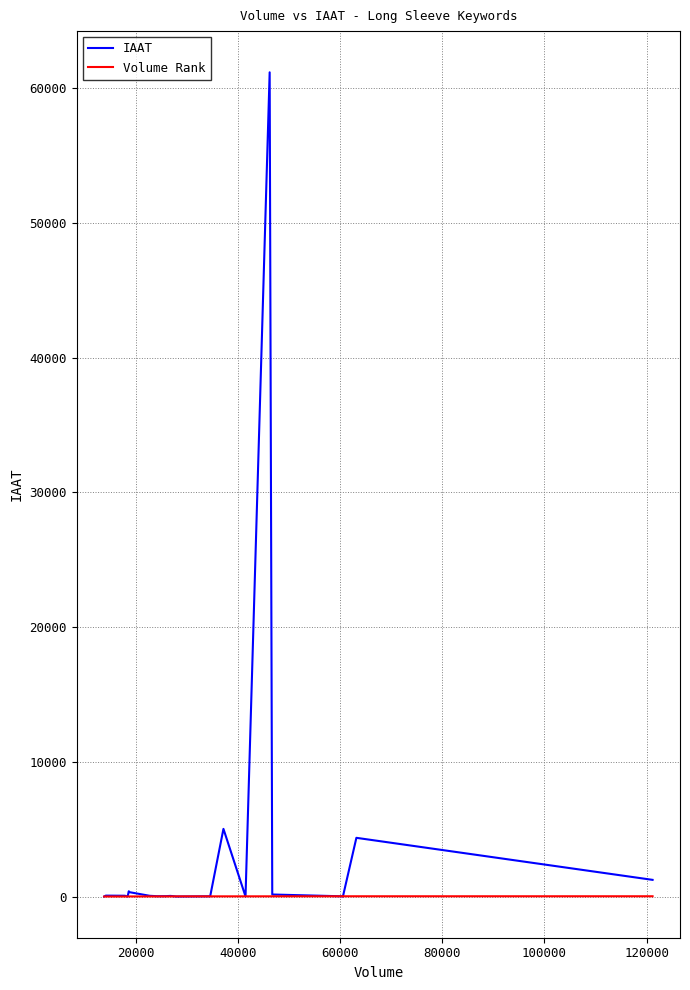

True or false: IAAT has more than 1 points higher than both neighbors.

True